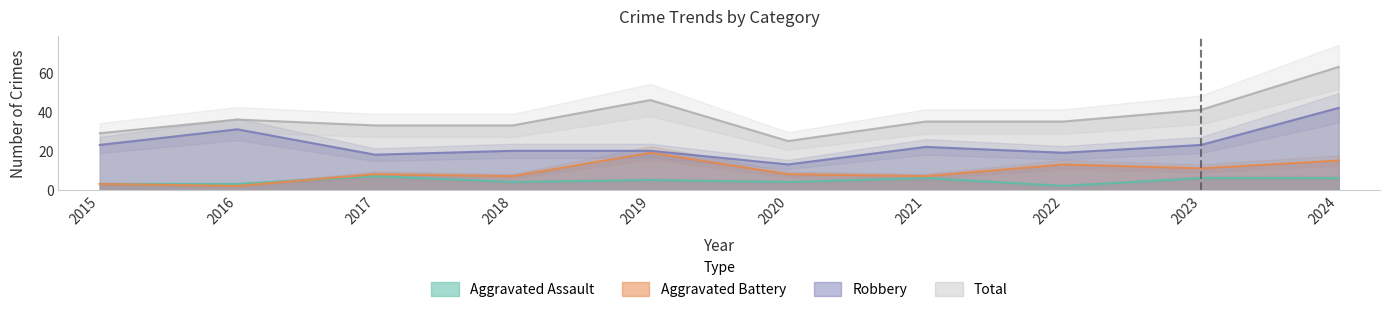

At which label does Aggravated Battery reach its peak?

2019